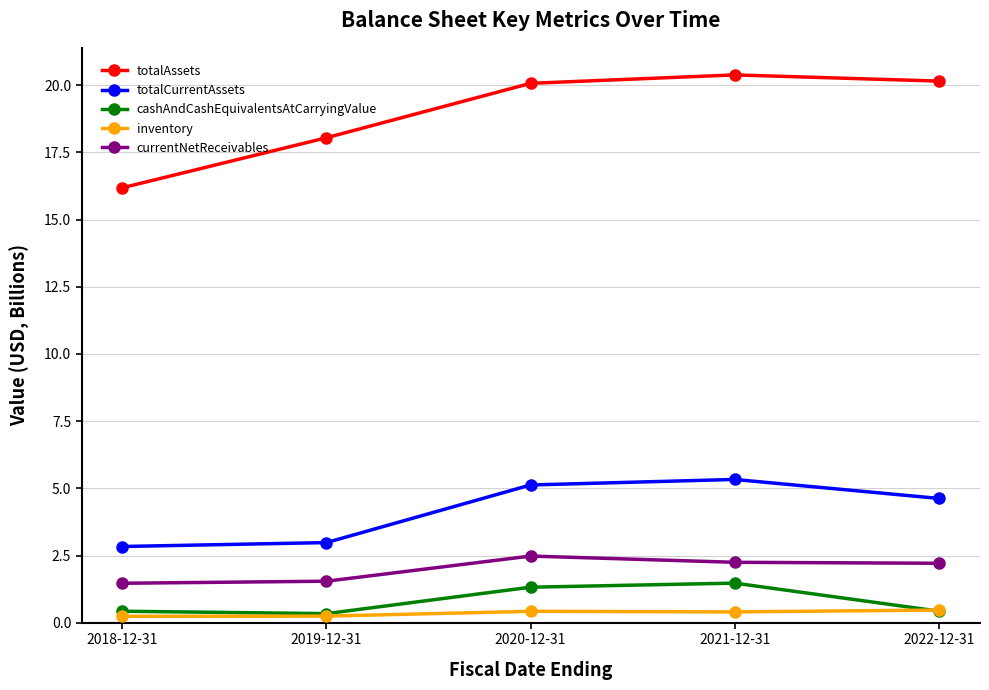

Which series has the largest total across all categories?

totalAssets